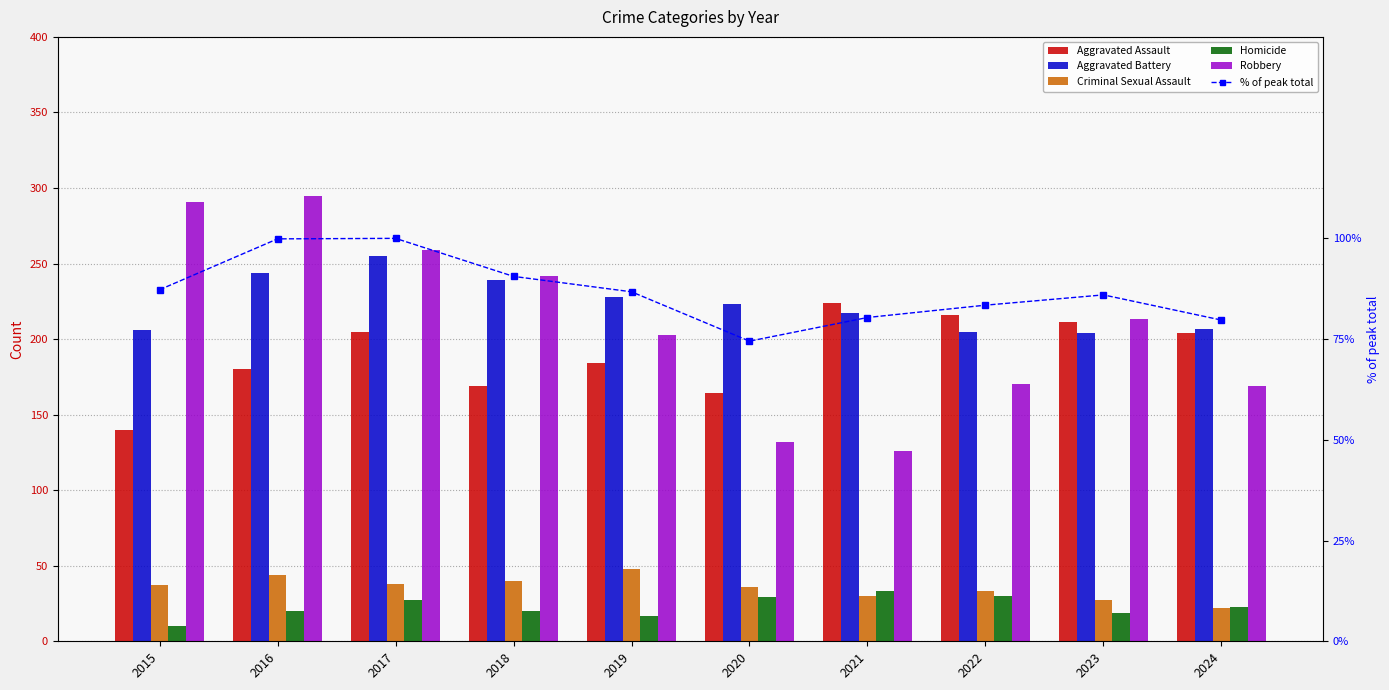

Where is Homicide nearest to the value 21?

2016